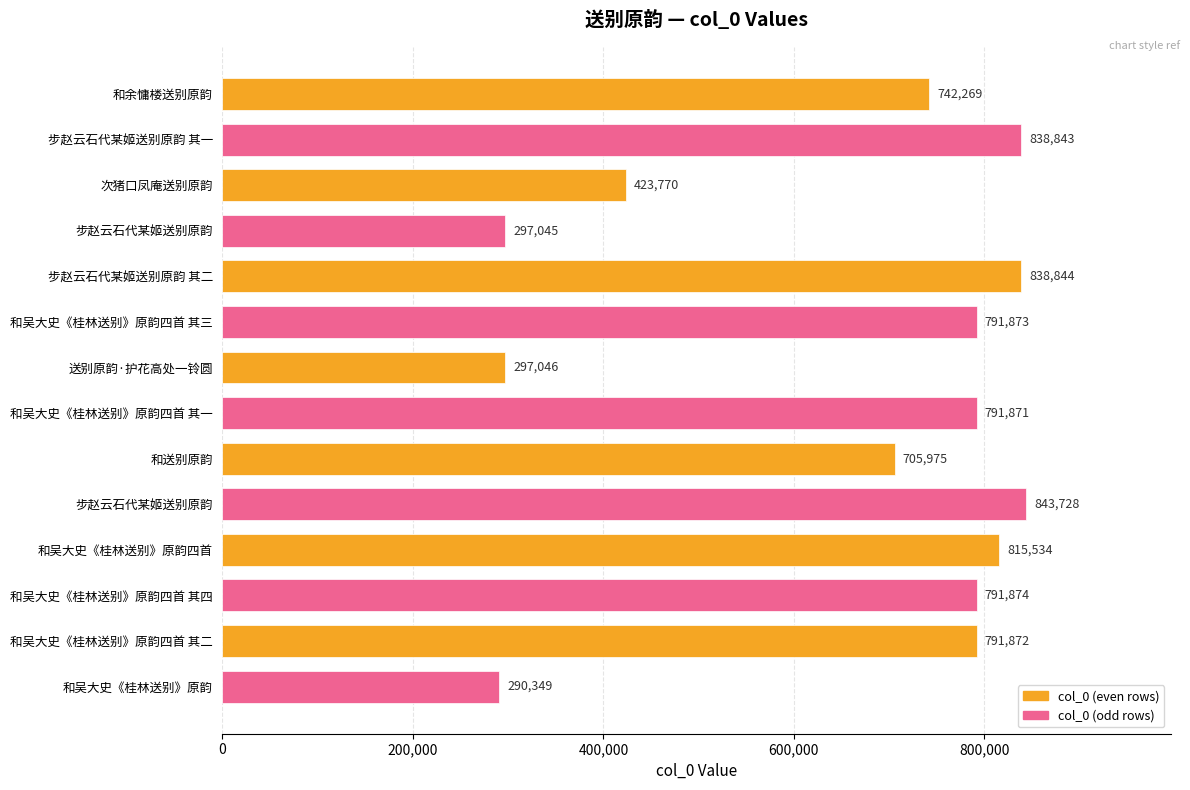

Which category has the lowest value across all series?

和吴大史《桂林送别》原韵